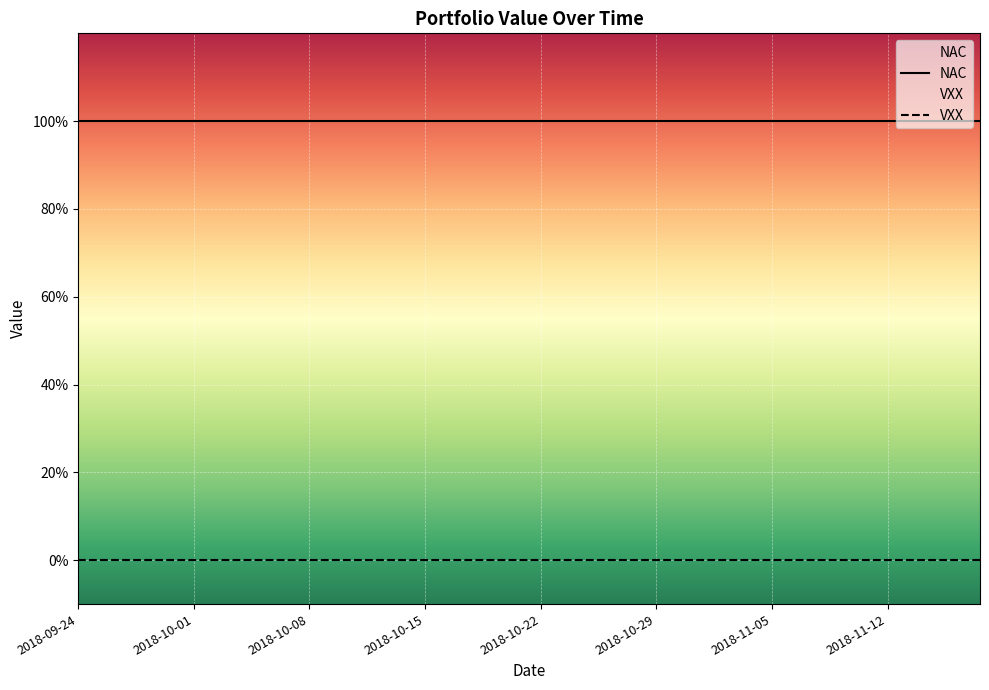

True or false: NAC and VXX intersect in this chart.

False